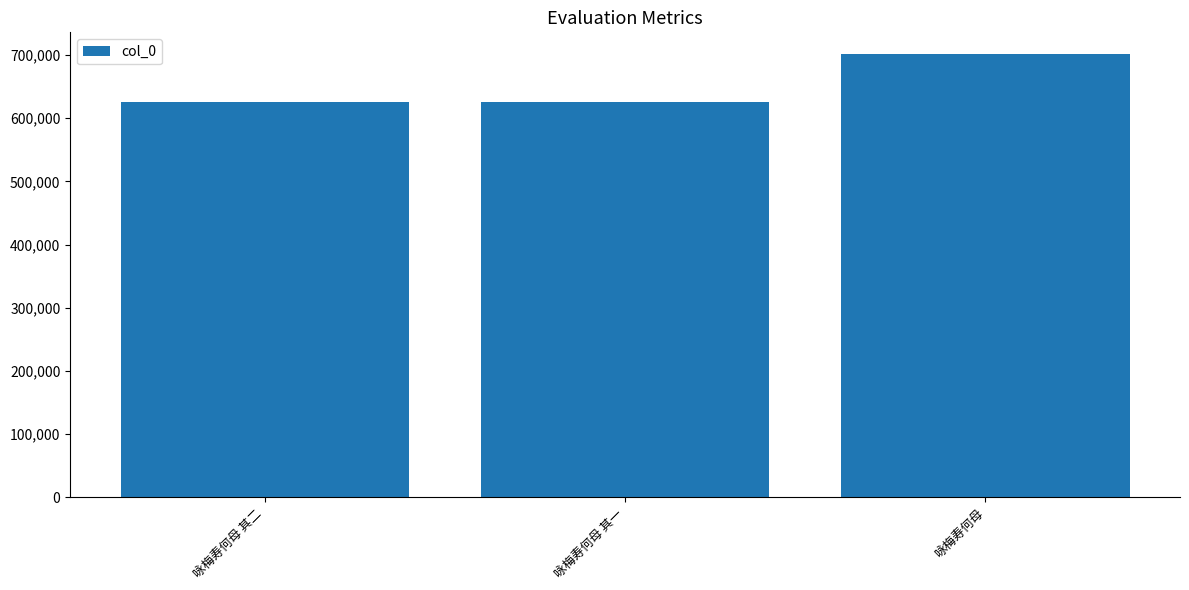

Where is the data nearest to the value 663144?

咏梅寿何母 其二